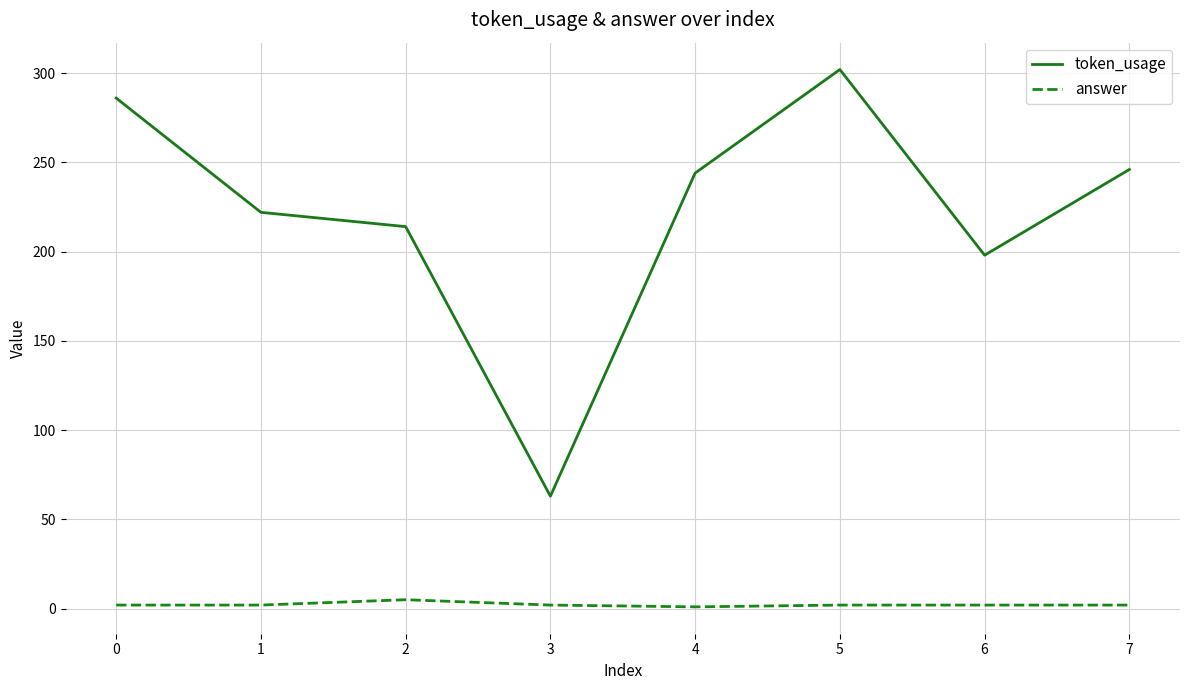

What is the difference between the second highest and minimum values in the token_usage series?

223